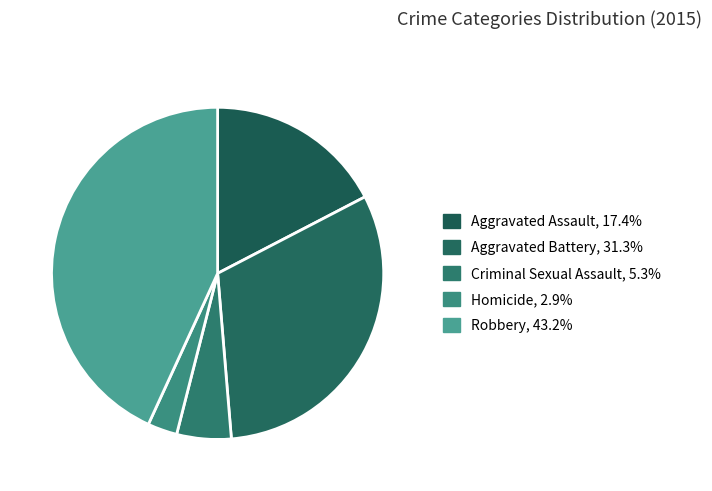

Count the number of slices in the pie.

5